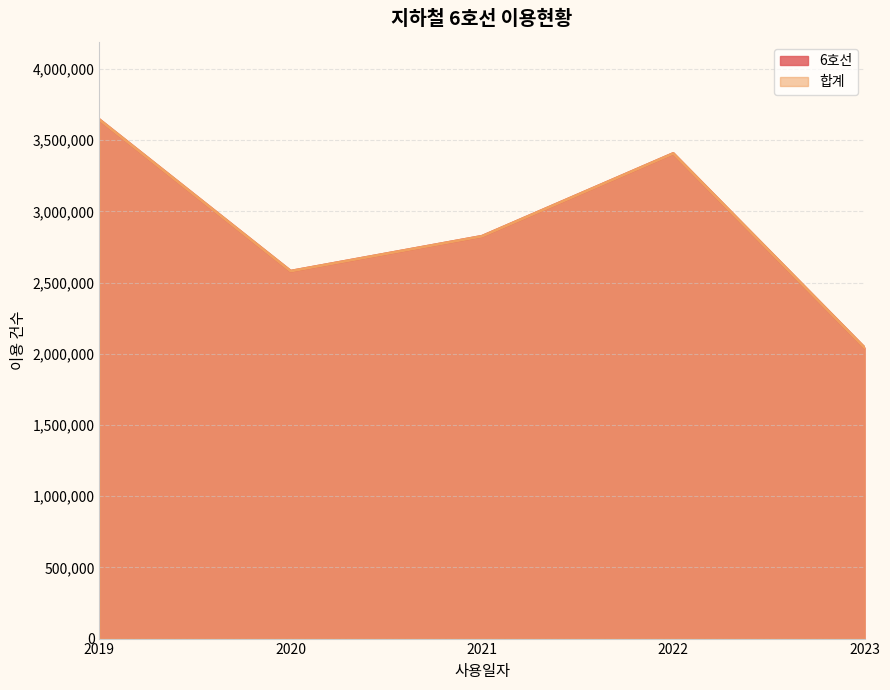

Where is the first local minimum for 합계?

2020